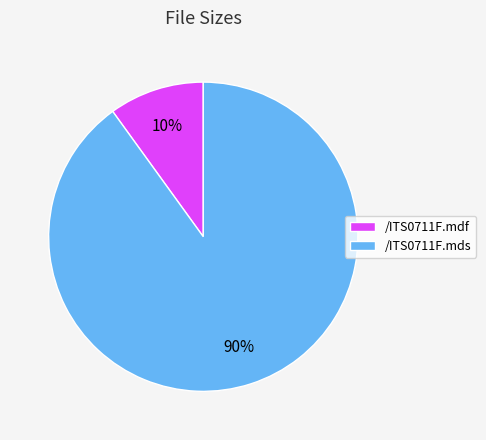

What percentage is the /ITS0711F.mdf slice, to the nearest percent?

10%